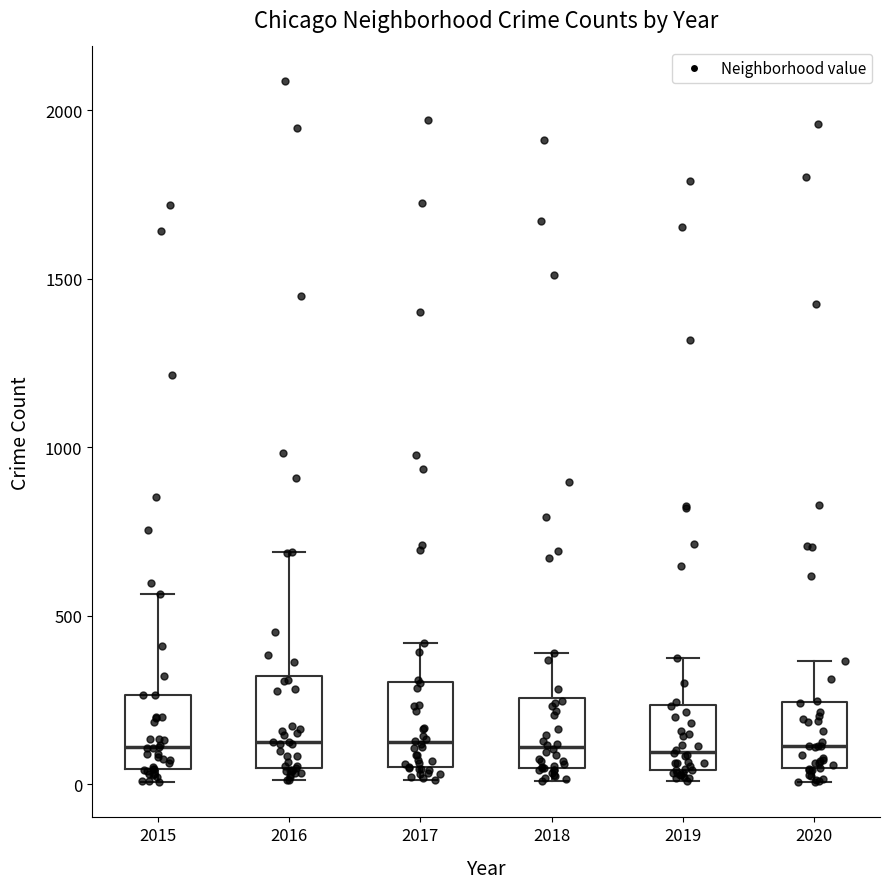

Reading left to right, transcribe this box plot: for each box, give where its median line is, the range the box spans, and where its two whiskers end, as read against the y-axis. The values are not printed on the chart, so give them approximately, as read against the axis.

2015: median 100, box 50 to 250, whiskers 0 to 550
2016: median 150, box 50 to 300, whiskers 0 to 700
2017: median 100, box 50 to 300, whiskers 0 to 400
2018: median 100, box 50 to 250, whiskers 0 to 400
2019: median 100, box 50 to 250, whiskers 0 to 400
2020: median 100, box 50 to 250, whiskers 0 to 350